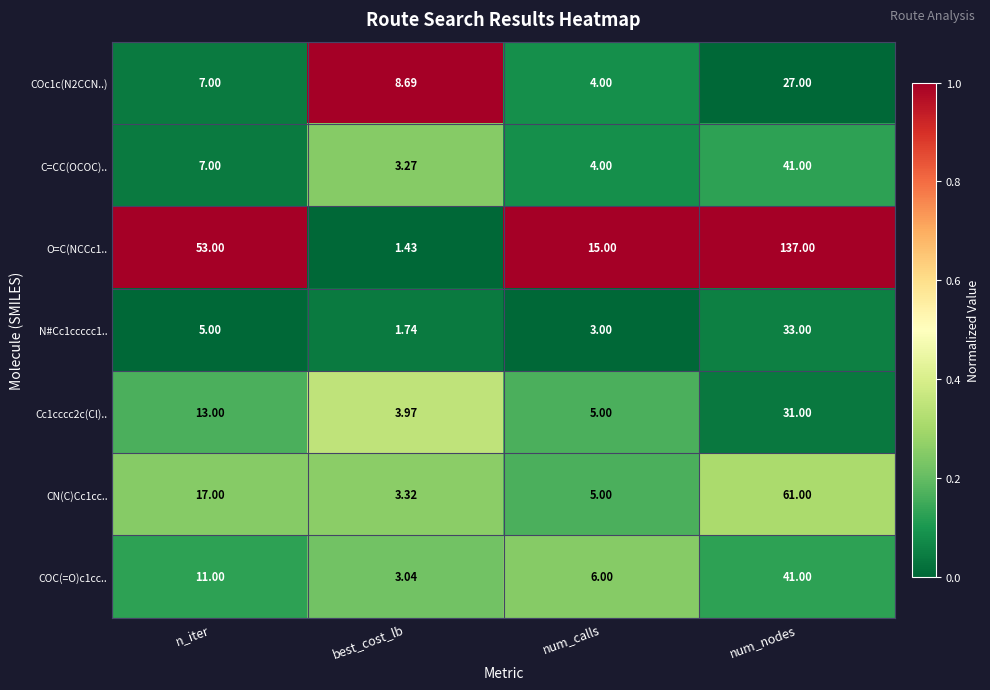

Count the number of categories in the chart.

4